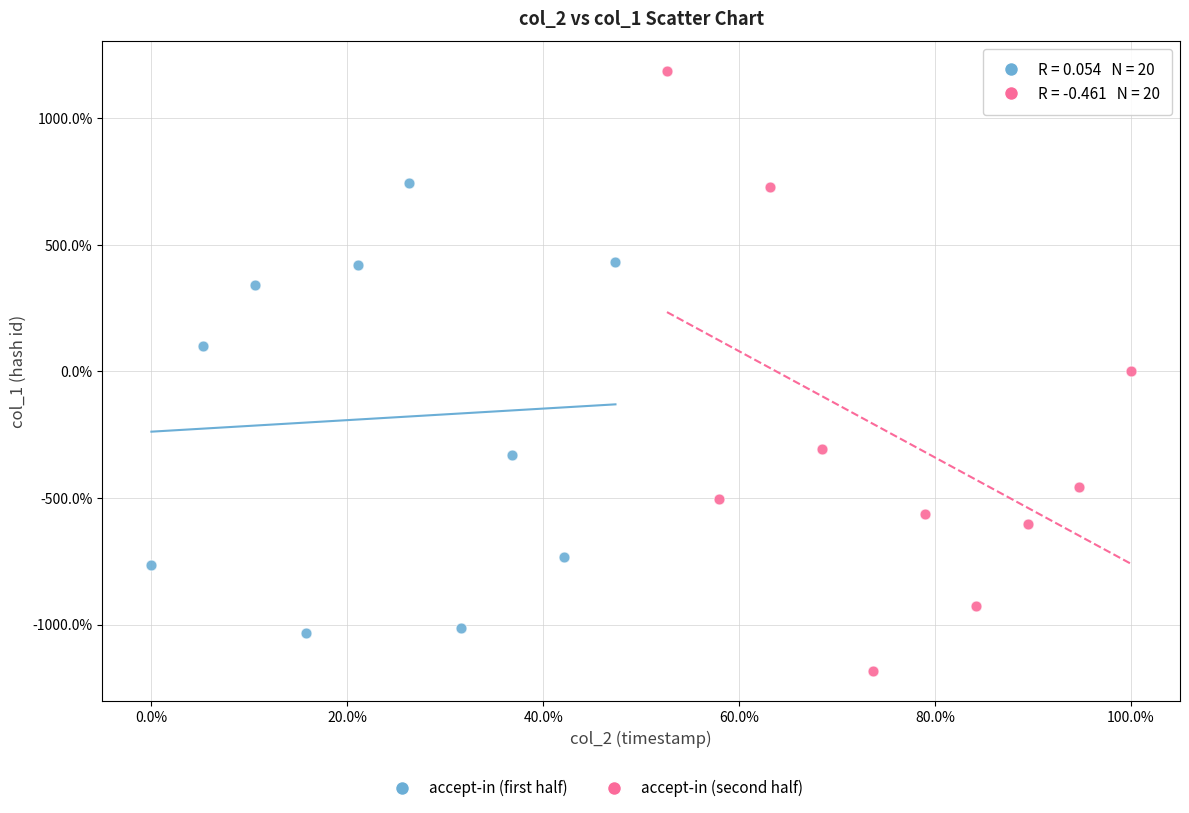

Which series has the widest spread of Y values?

accept-in (second half)